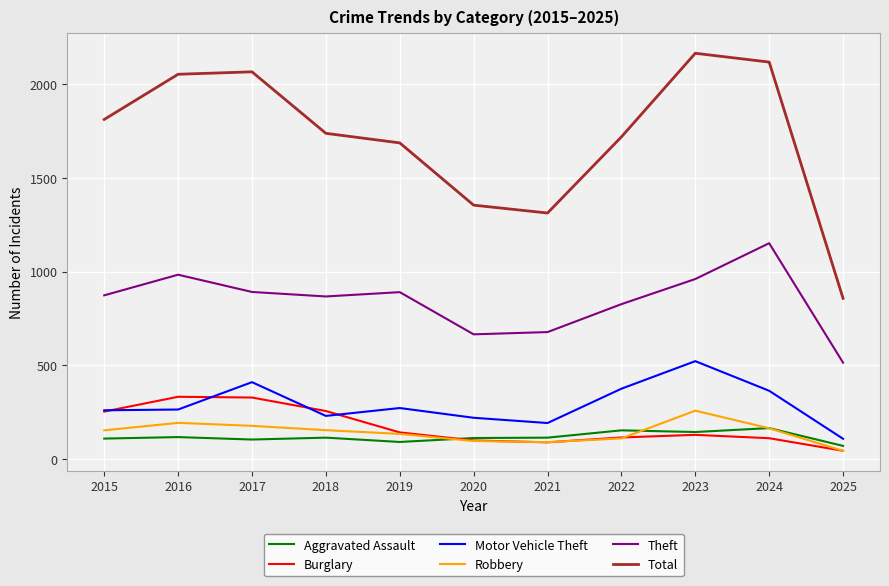

What is the approximate value of Theft at 2020, to the nearest 50?

650